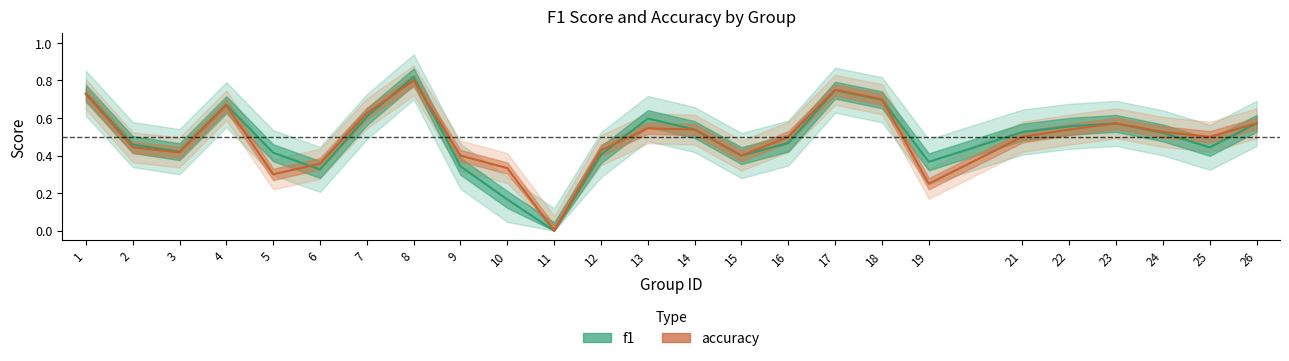

What is the highest value of the f1 series?

0.8